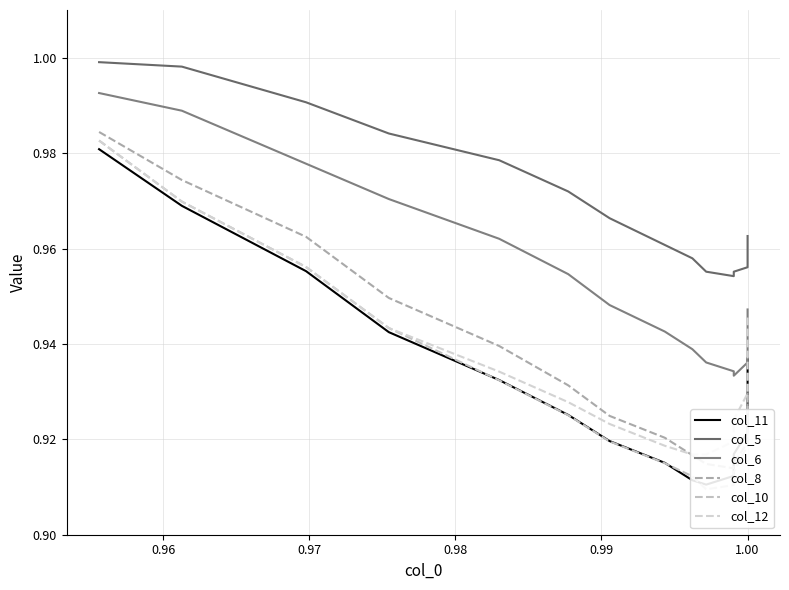

Which series changed the most between 0.98 and 1.00?

col_8